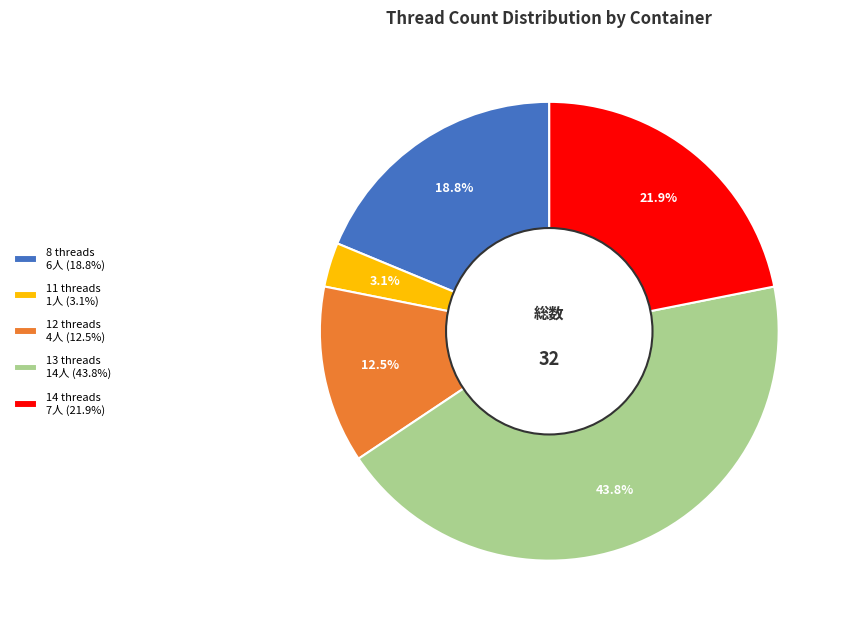

What is the total percentage of 11 threads 1人 (3.1%) and 13 threads 14人 (43.8%)?

46.9%